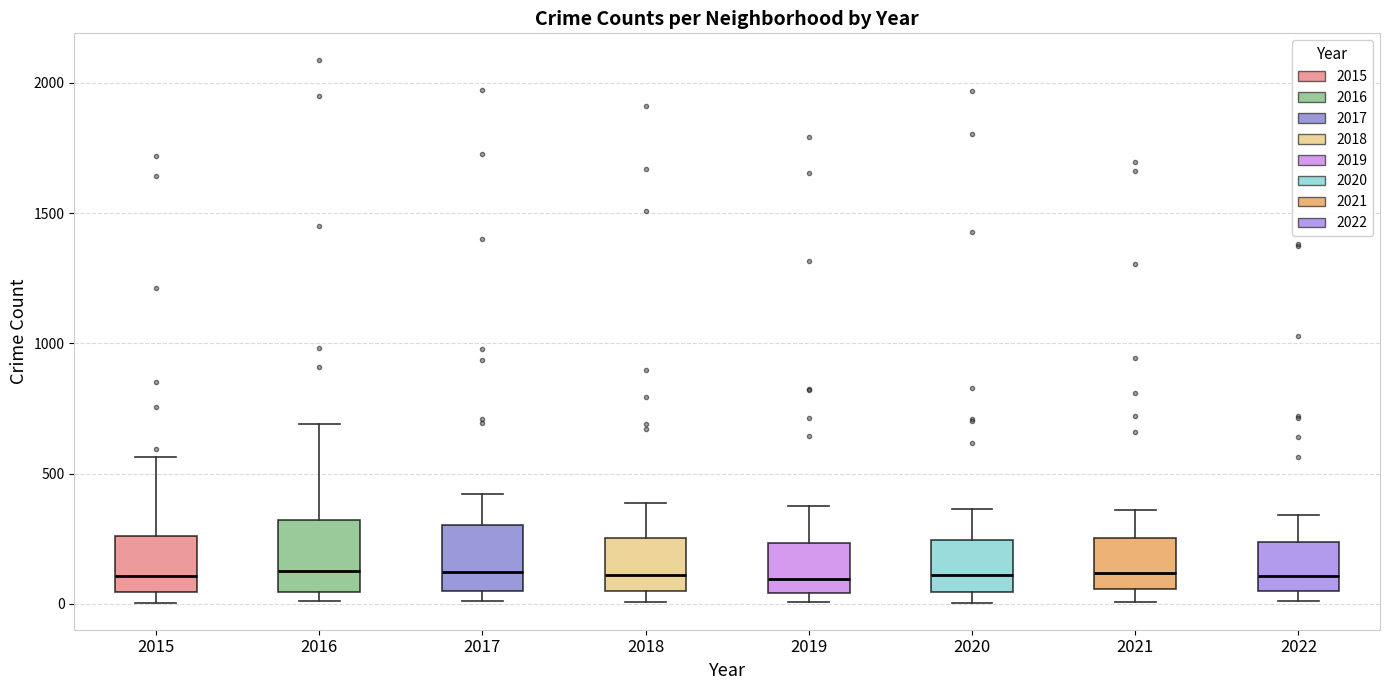

Reading left to right, read every box against the y-axis: the position of its median line, the range the box covers, and the ends of its whiskers. The values are not printed on the chart, so give them approximately, as read against the axis.

2015: median 100, box 50 to 250, whiskers 0 to 550
2016: median 150, box 50 to 300, whiskers 0 to 700
2017: median 100, box 50 to 300, whiskers 0 to 400
2018: median 100, box 50 to 250, whiskers 0 to 400
2019: median 100, box 50 to 250, whiskers 0 to 400
2020: median 100, box 50 to 250, whiskers 0 to 350
2021: median 100, box 50 to 250, whiskers 0 to 350
2022: median 100, box 50 to 250, whiskers 0 to 350